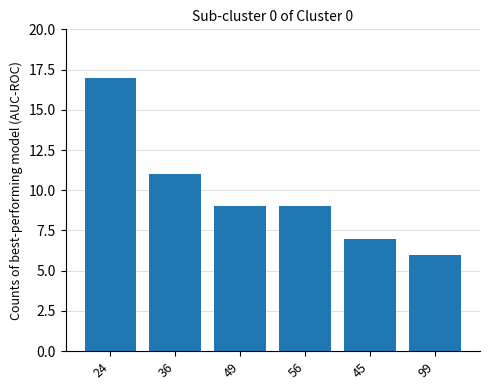

What is the difference between the maximum and second lowest values?

10